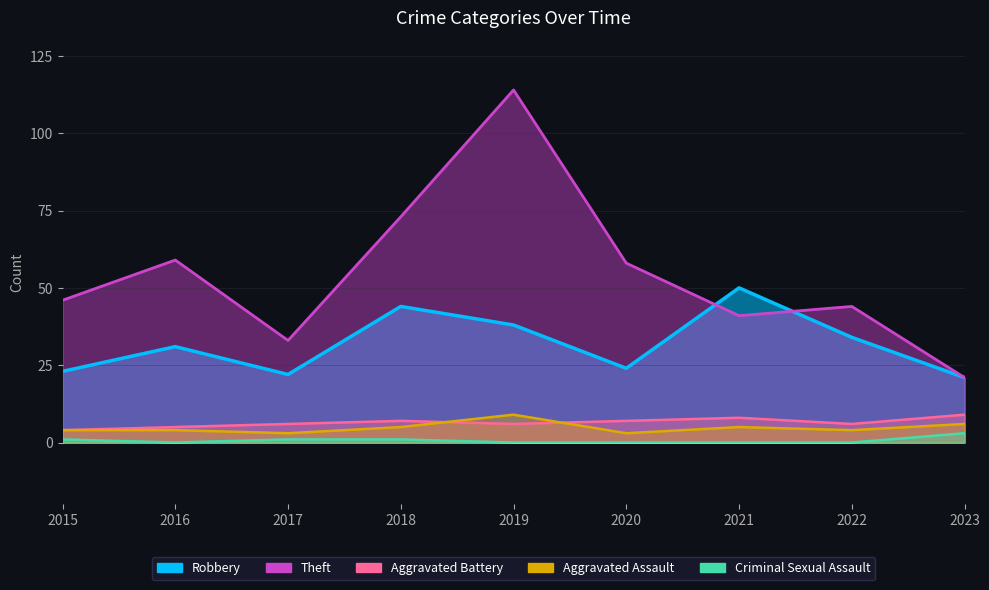

Is it true that Robbery equals 10 at 2022?

False